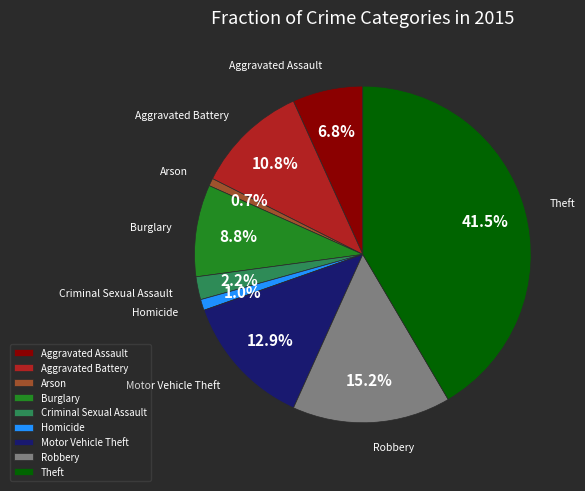

To the nearest percent, what portion does Arson represent?

1%